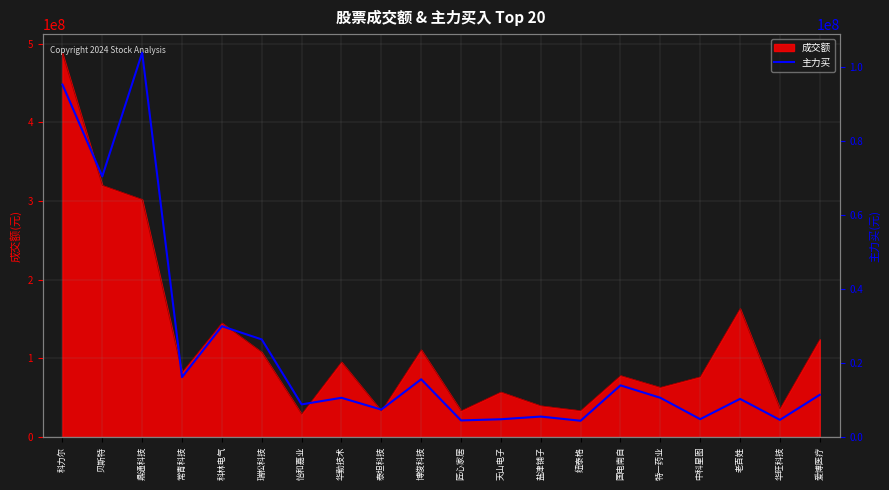

What is the label of the 16th point from the right?

科林电气